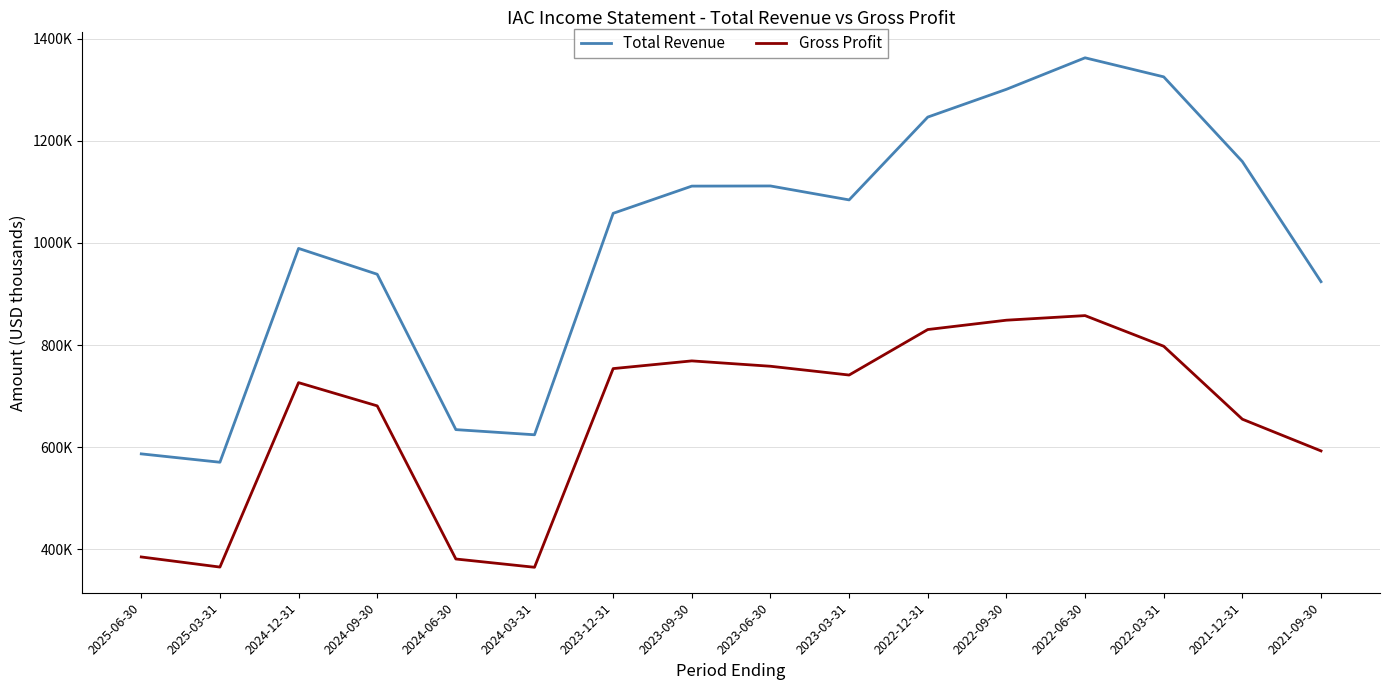

Which series changed the most between 2023-03-31 and 2022-12-31?

Total Revenue